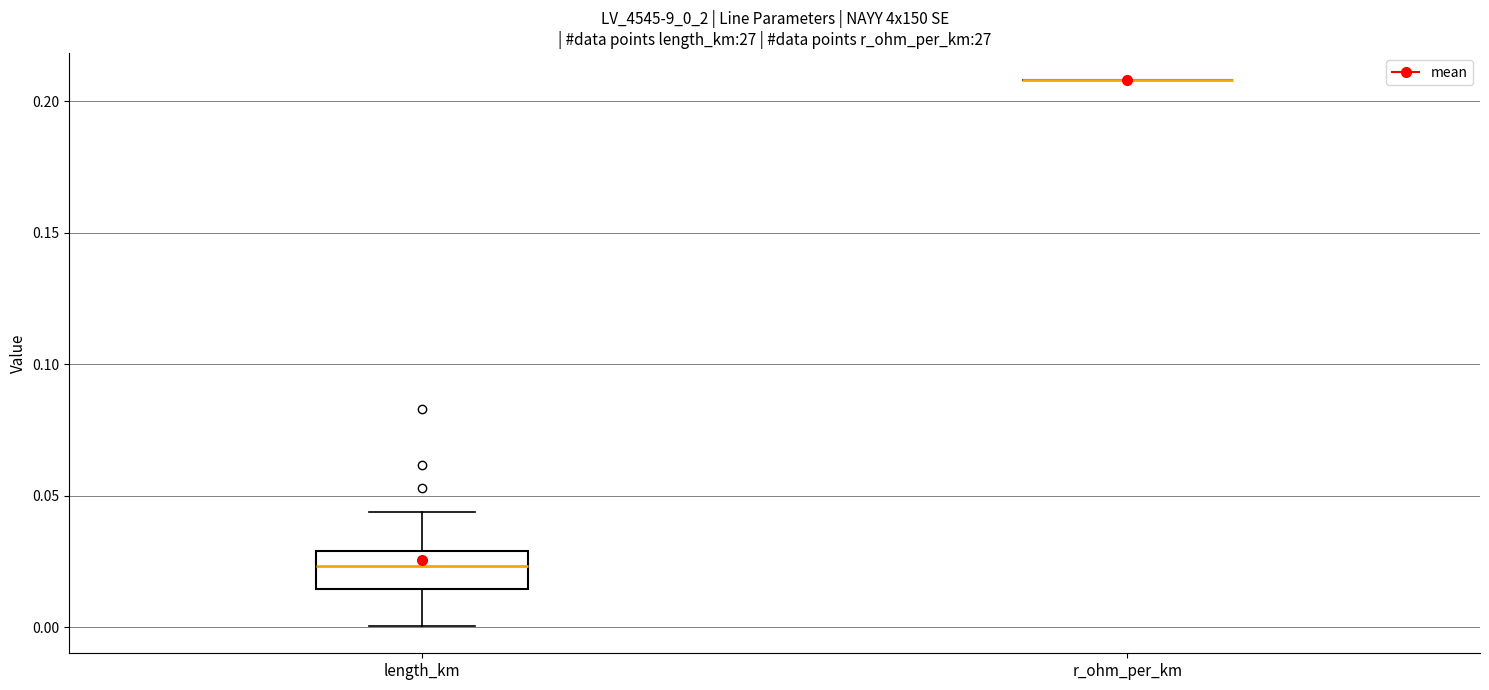

Comparing the boxes themselves (not the whiskers), which one is the tallest?

length_km